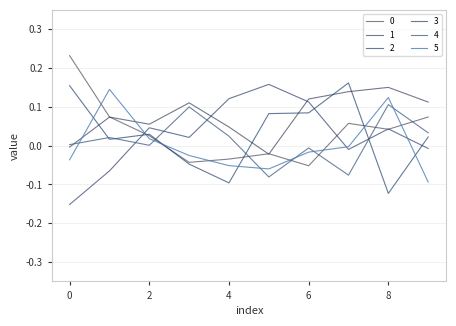

How many lines are shown in the chart?

6